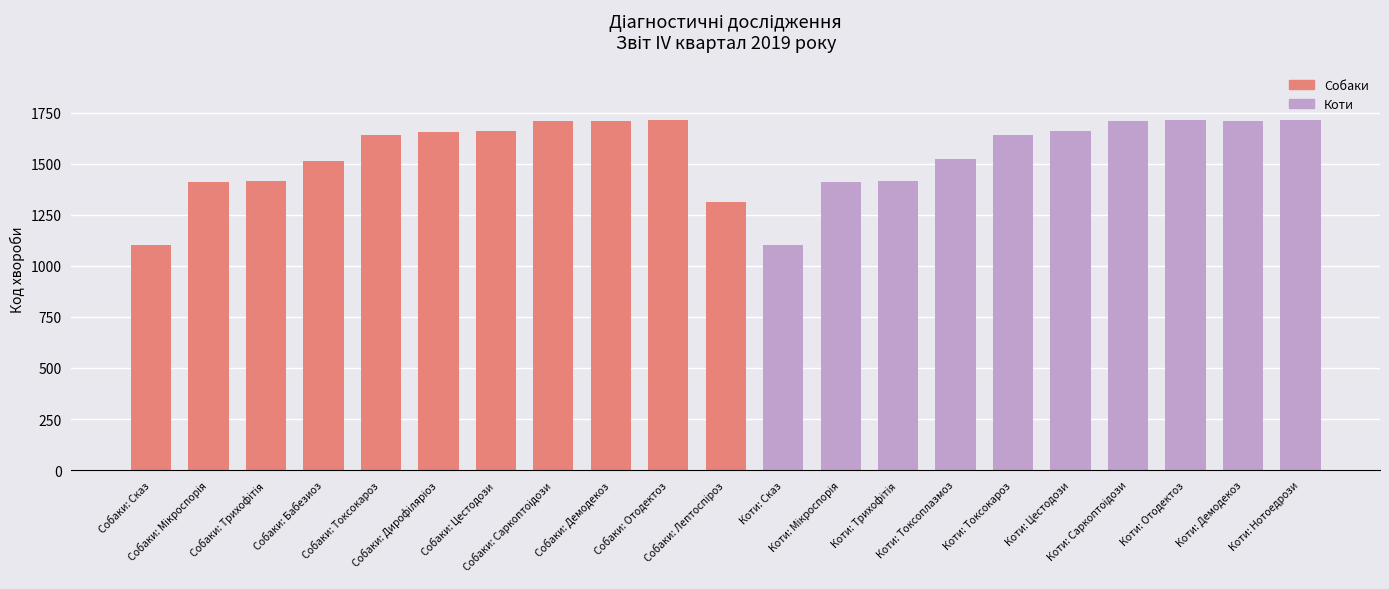

What is the difference between the maximum and minimum values?

611